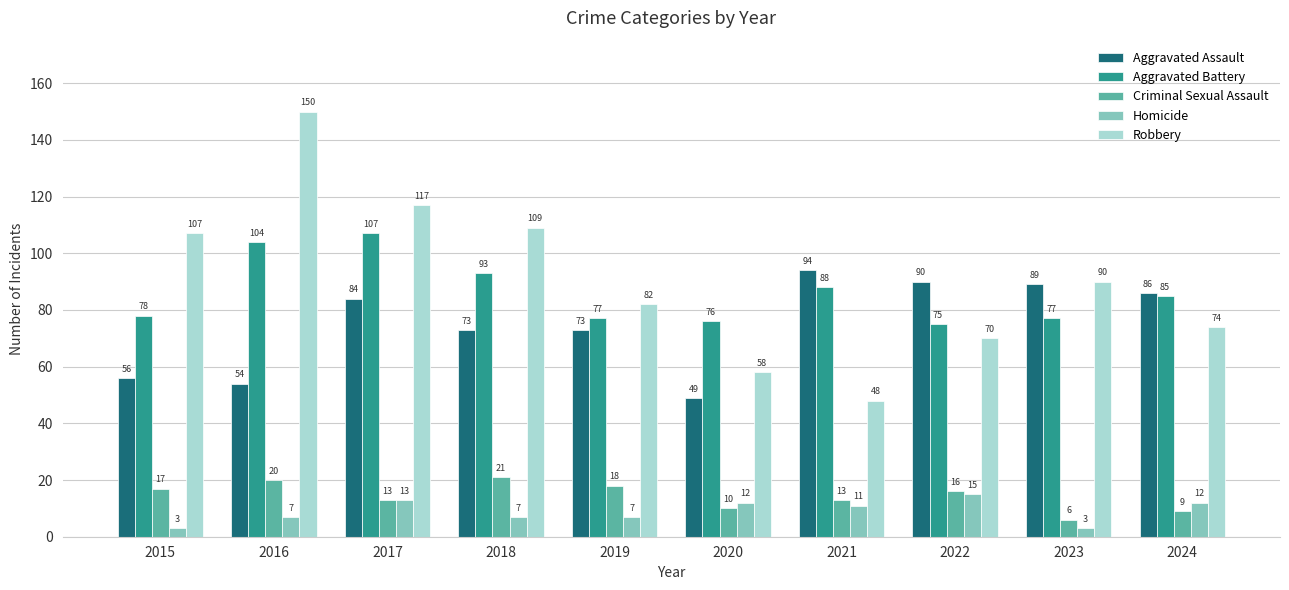

At which label does Criminal Sexual Assault reach its peak?

2018